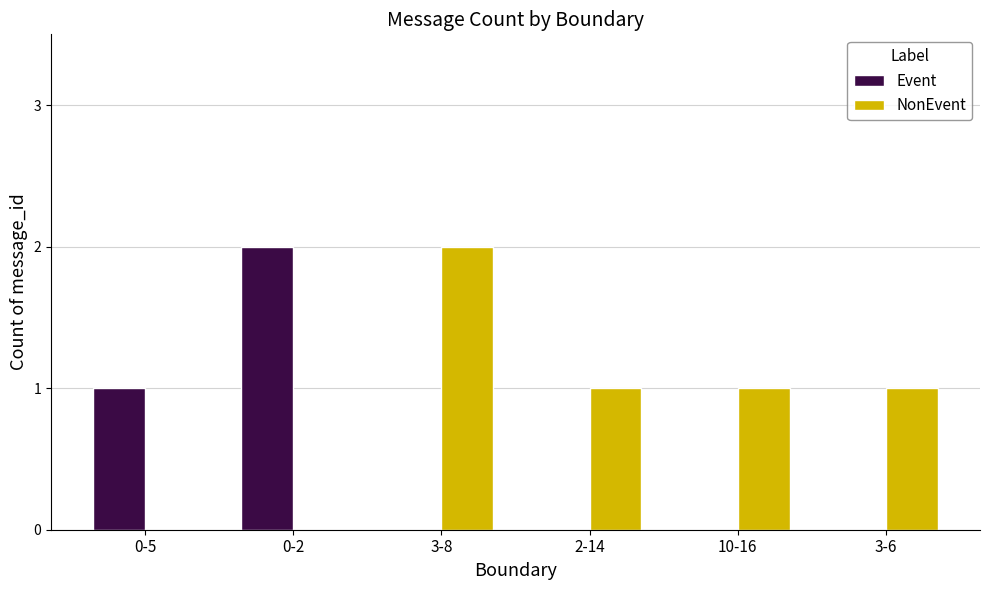

True or false: Event has a value of 1 at 3-6.

False